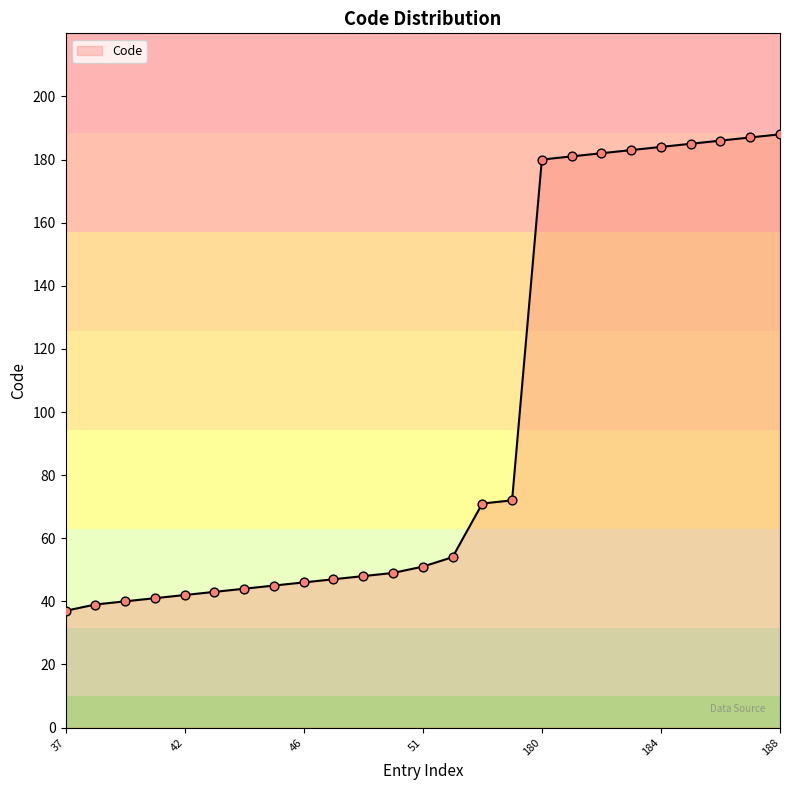

What is the smallest value displayed?

37